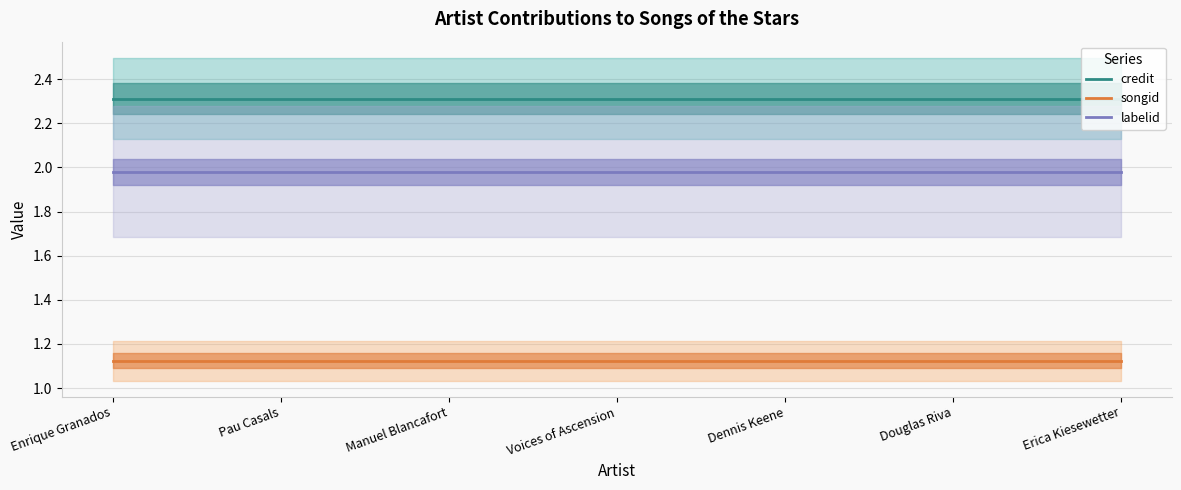

Between Manuel Blancafort and Pau Casals, which is larger?

Manuel Blancafort